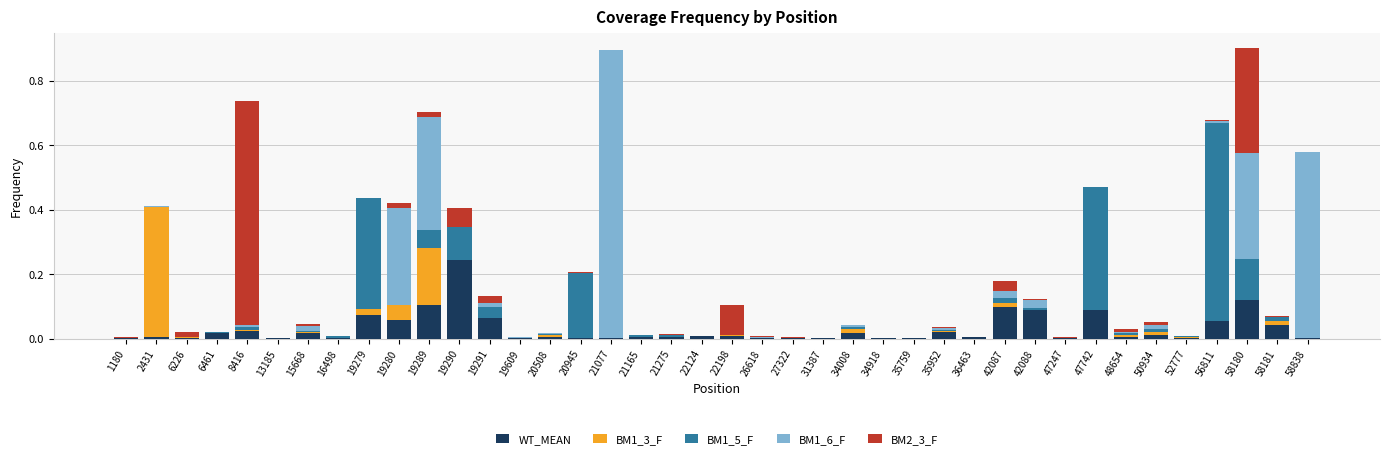

How many distinct data groups are displayed?

5